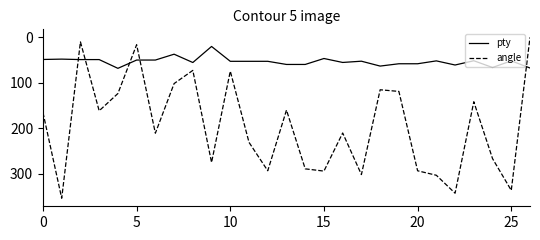

Which series has the largest total across all categories?

angle